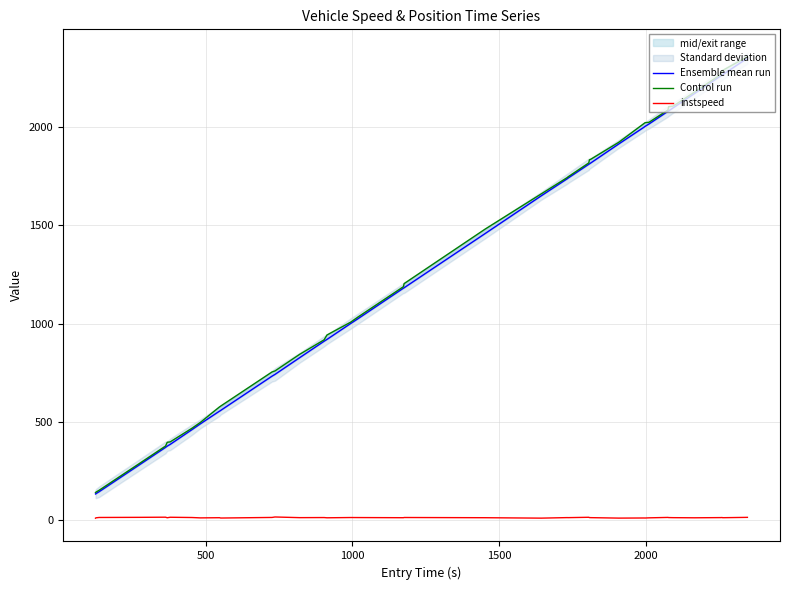

What is the difference between the maximum and minimum values in the Ensemble mean run series?

2217.1